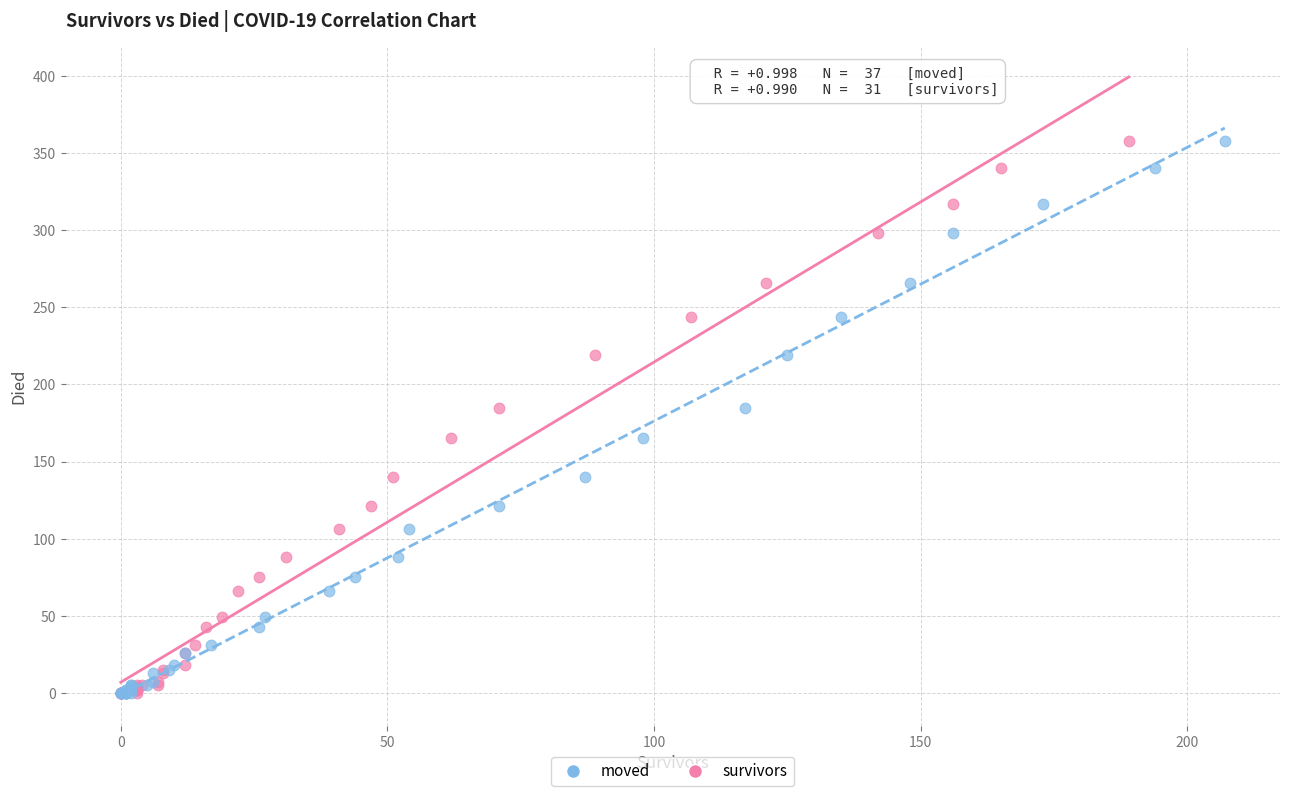

What are all the series names shown in the legend?

moved, survivors